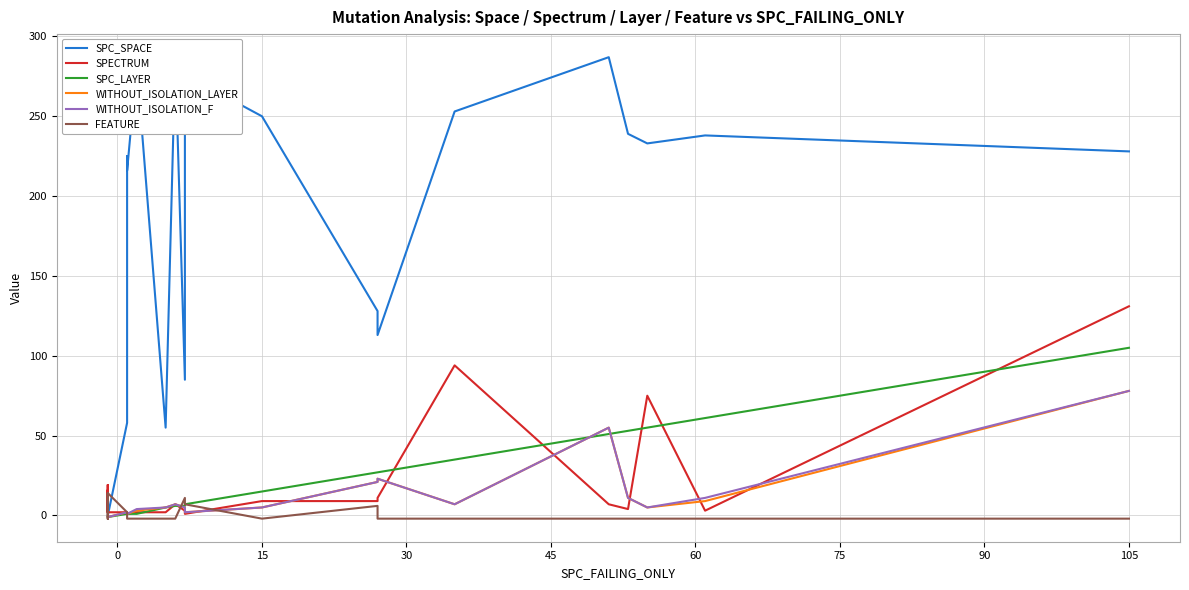

How many data points in SPECTRUM are less than 7?

14